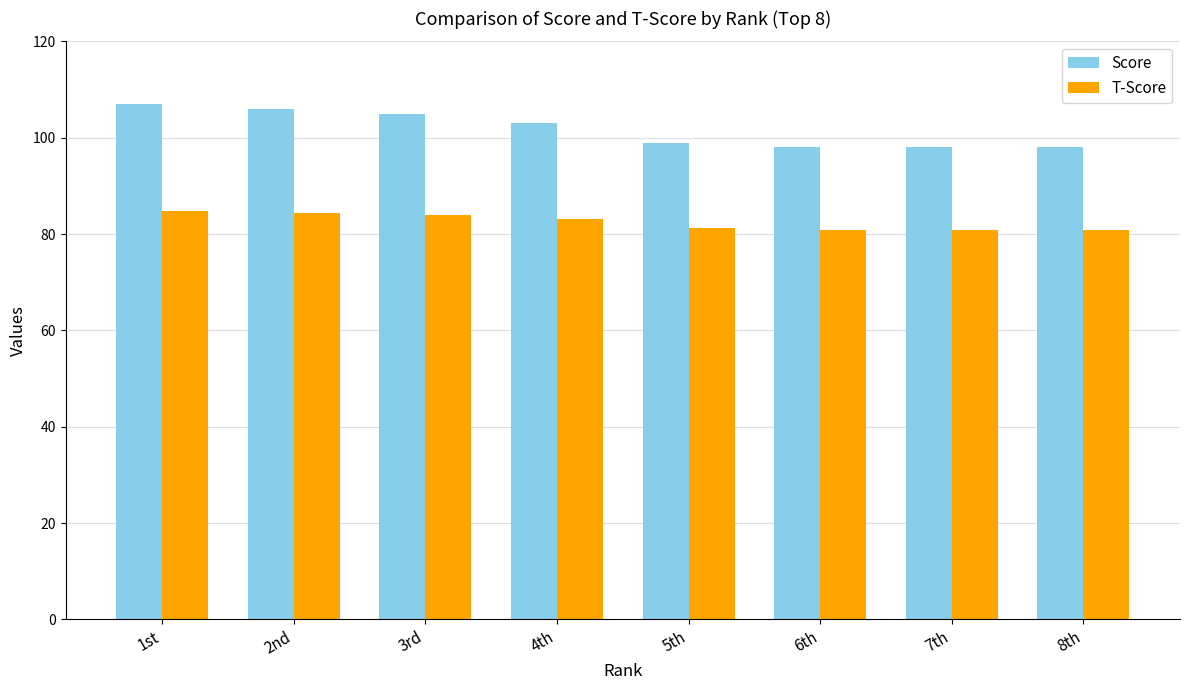

What is the difference between the T-Score values at 8th and 1st?

3.9